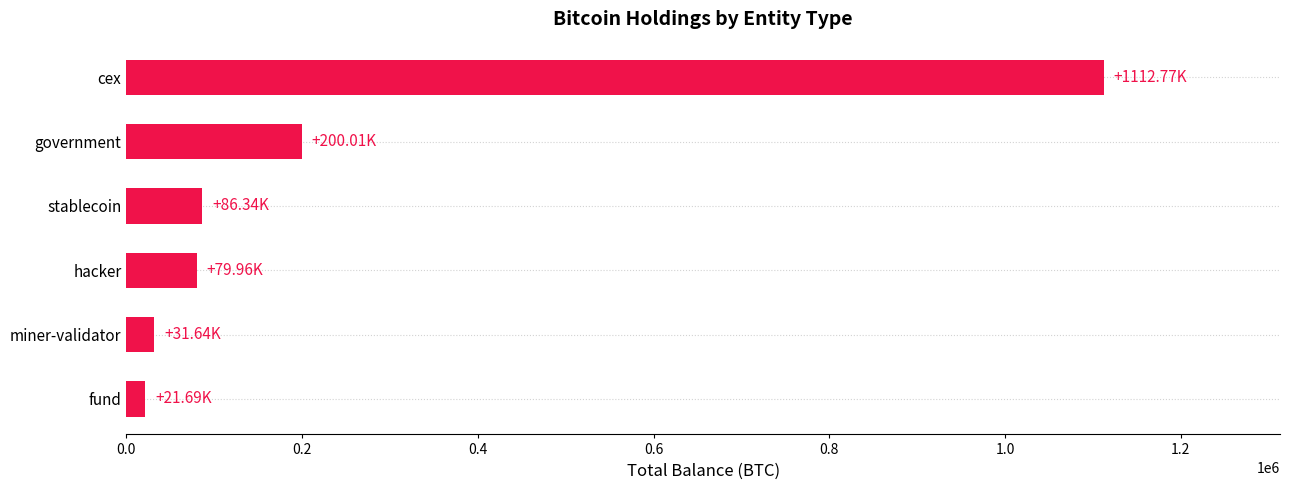

What is the maximum value shown in the chart?

1112772.8